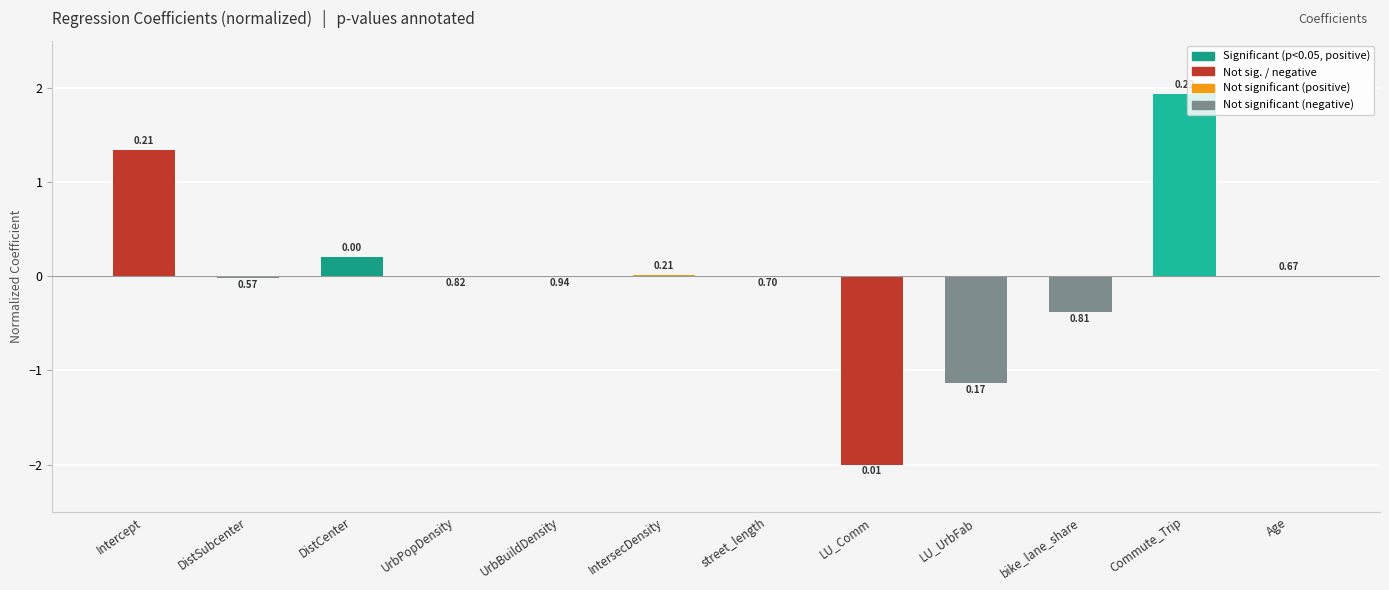

What is the sum of the values at UrbBuildDensity and LU_Comm?

-2.0